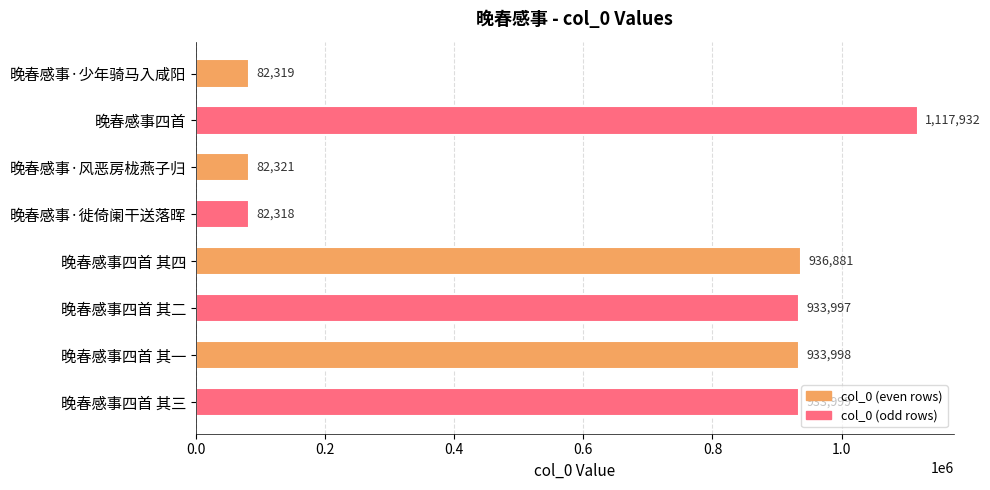

What is the value of the 8th bar from the top?

933999